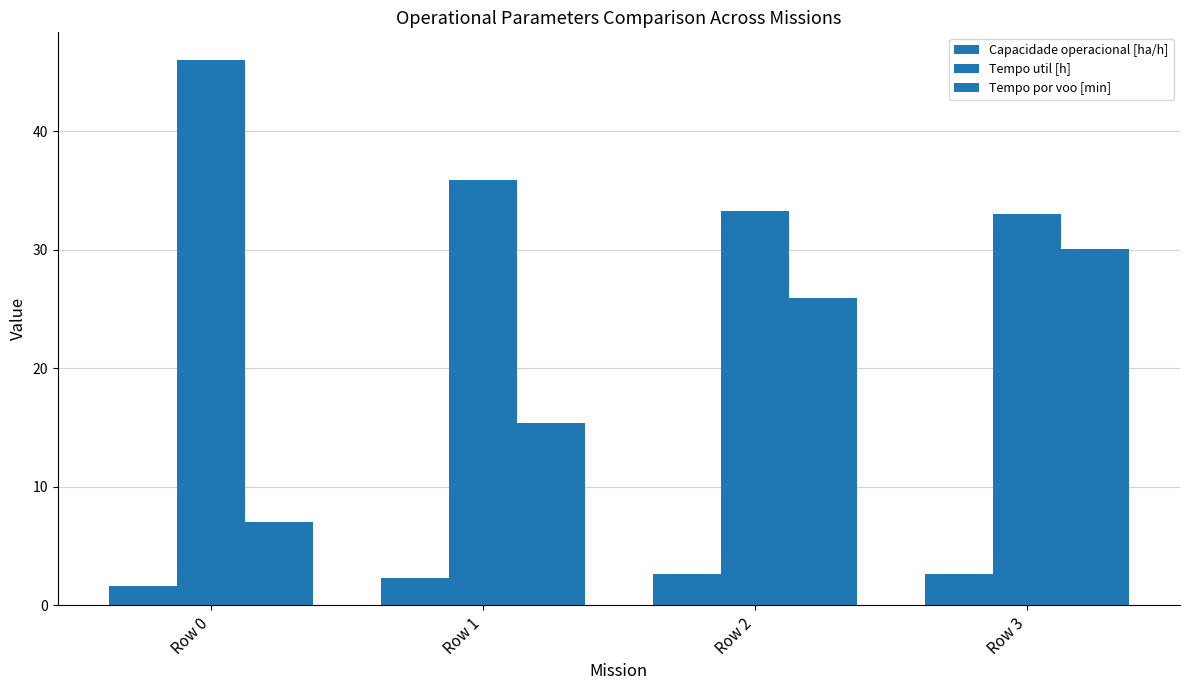

At which label is Tempo por voo [min] closest to 18?

Row 1